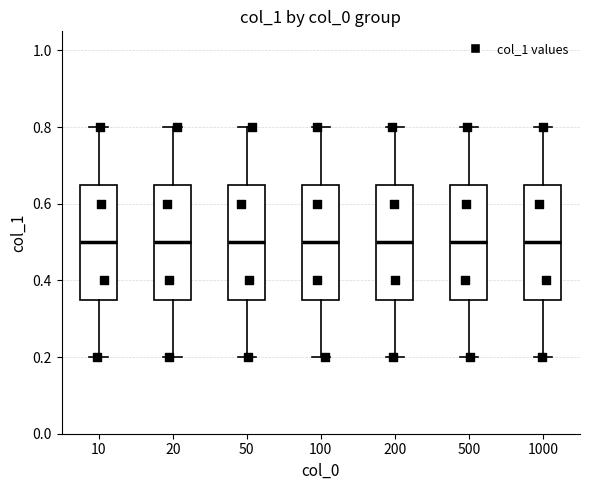

Where does the upper whisker of the box at x = 100 end on the y-axis? The values are not printed on the chart, so give them approximately, as read against the axis.

0.80